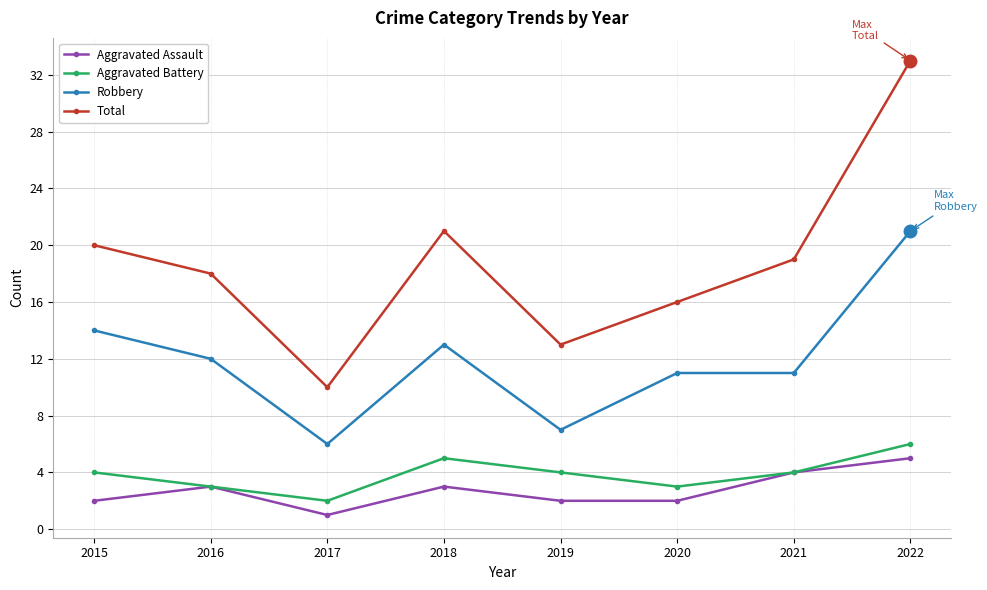

At which category does the chart reach its peak across all series?

2022